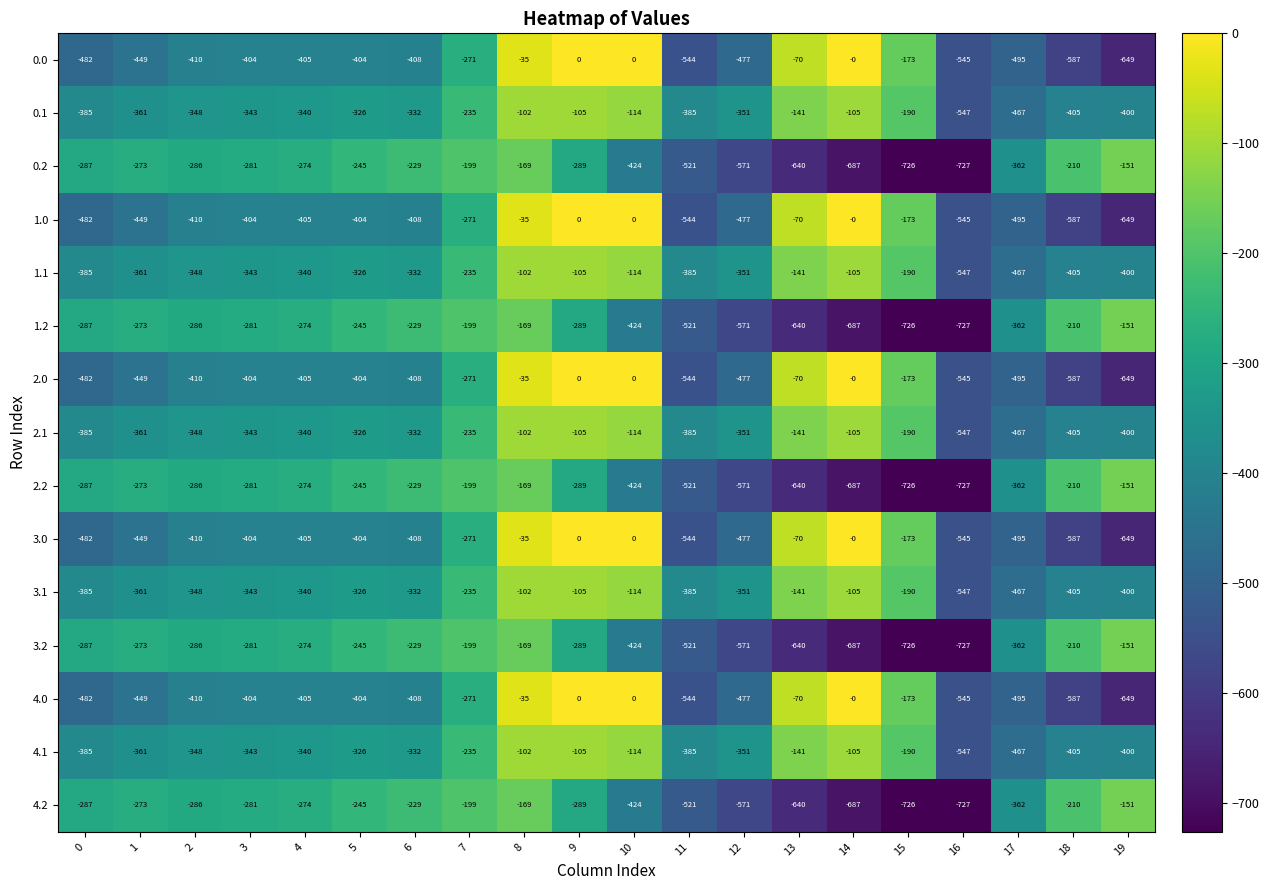

At which category is the sum across all series the highest?

8